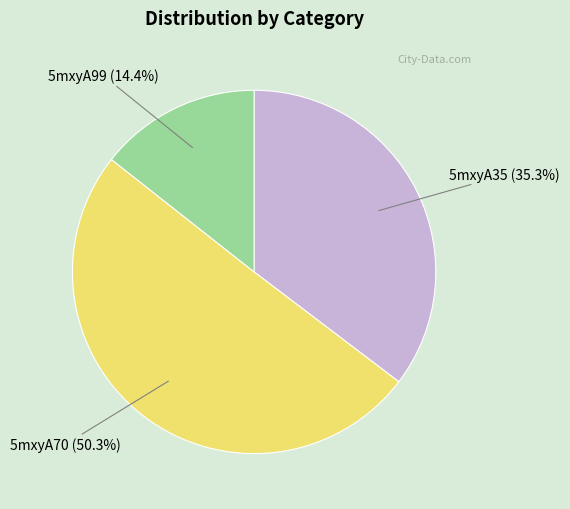

Count the number of slices in the pie.

3